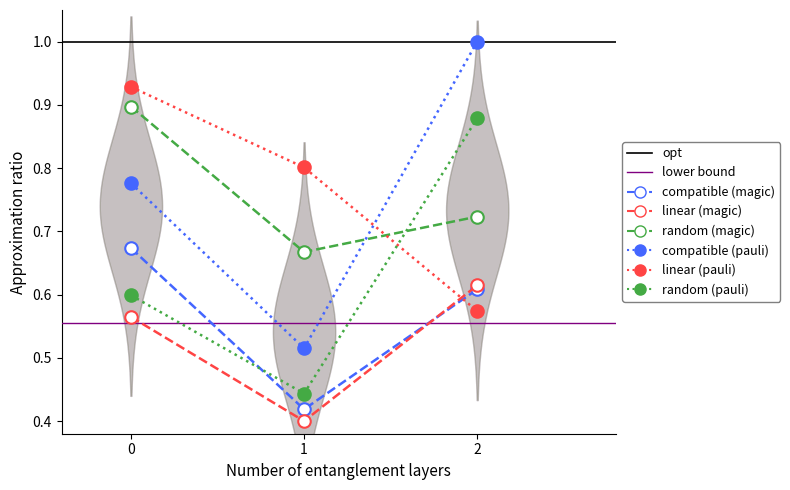

Is it true that pi48 equals 0.3 at 1?

False